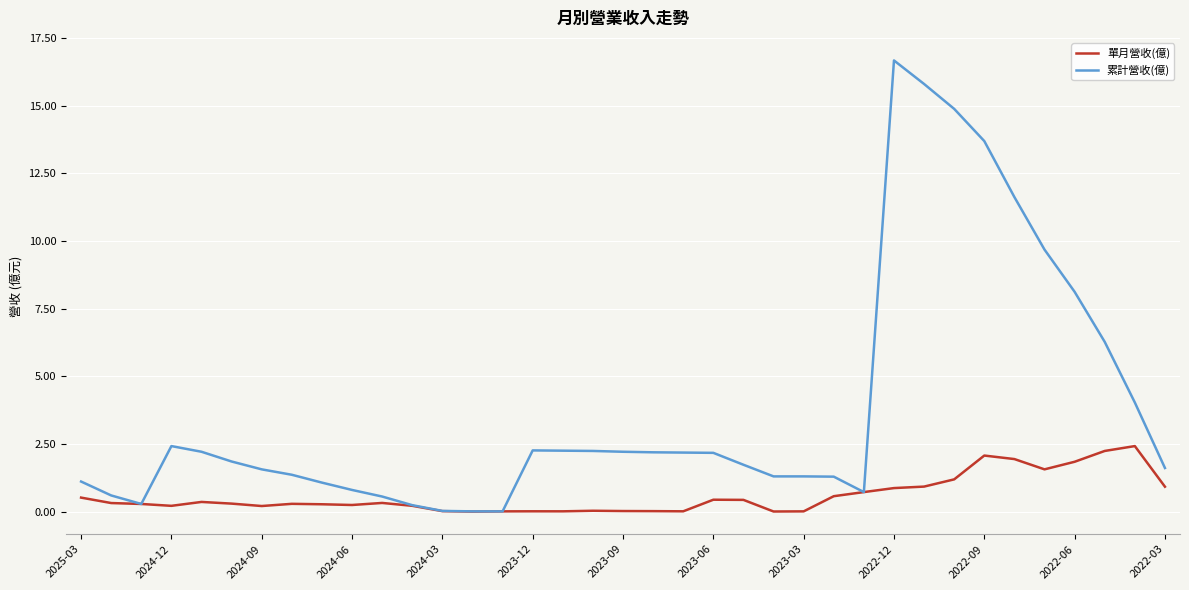

Which series has the widest spread of values?

累計營收(億)